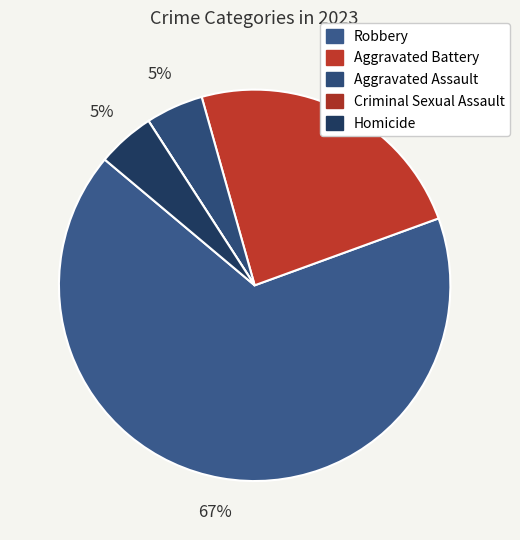

How many slices are in this pie chart?

5